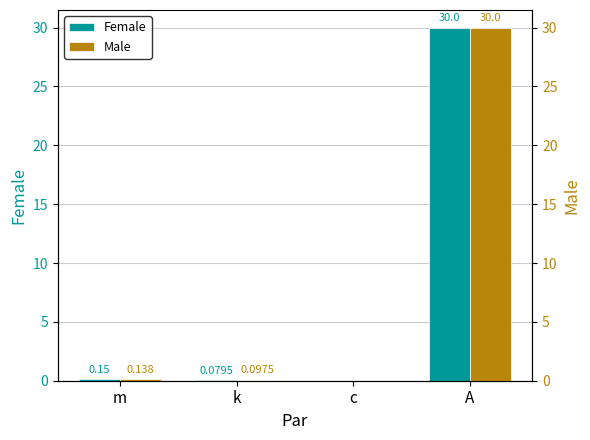

Is it true that Female equals 30.0 at A?

True